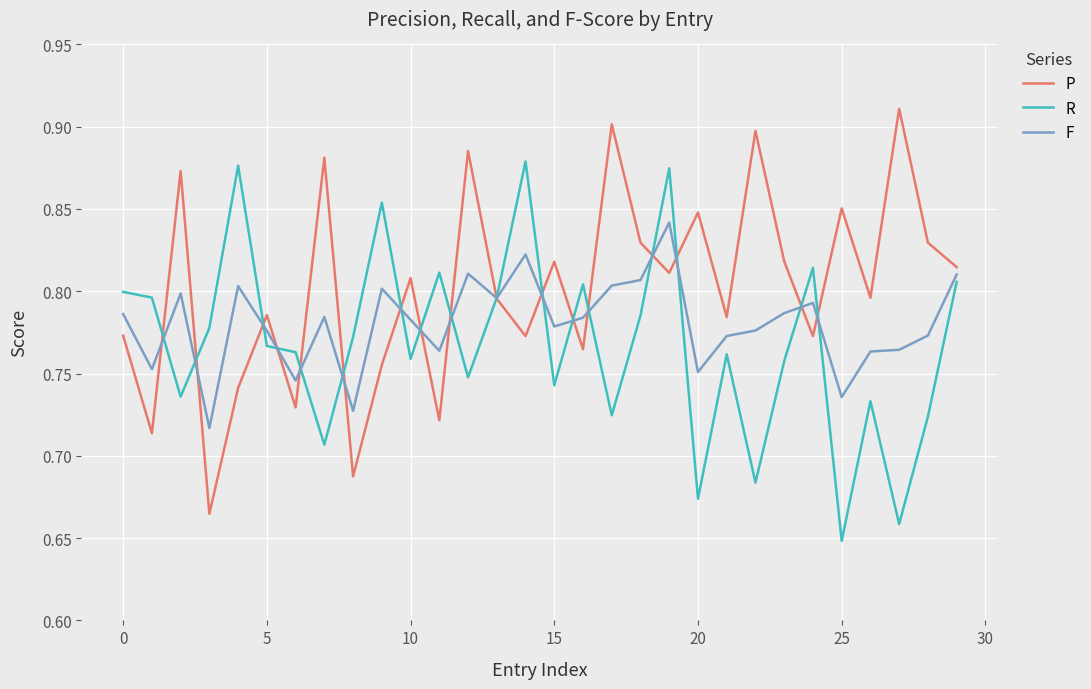

List the series in order of their peak value, lowest first.

F, R, P